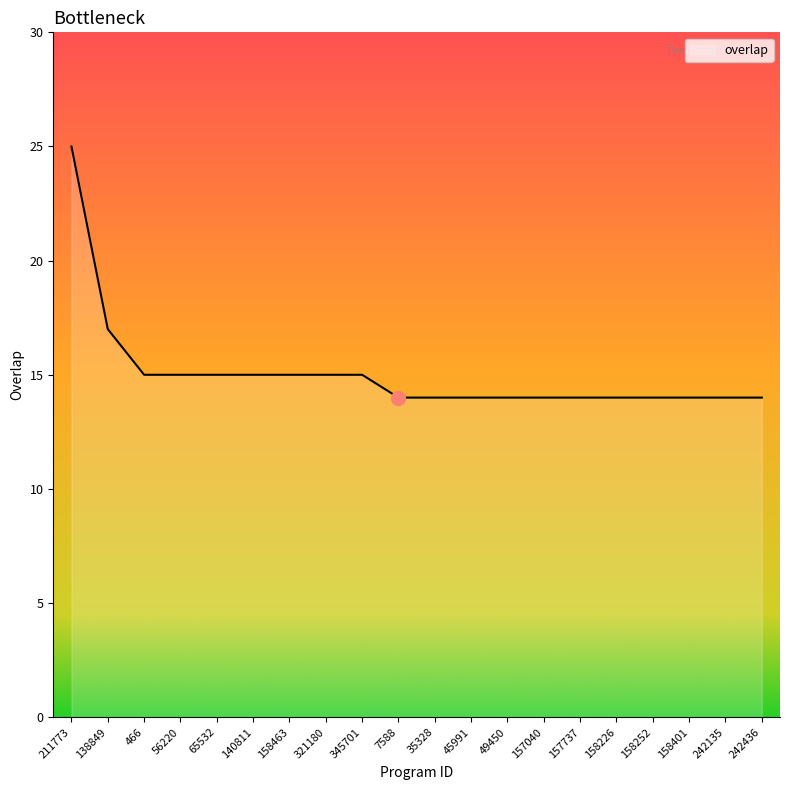

Reading left to right, list all the values displayed in this chart.

25	17	15	15	15	15	15	15	15	14	14	14	14	14	14	14	14	14	14	14